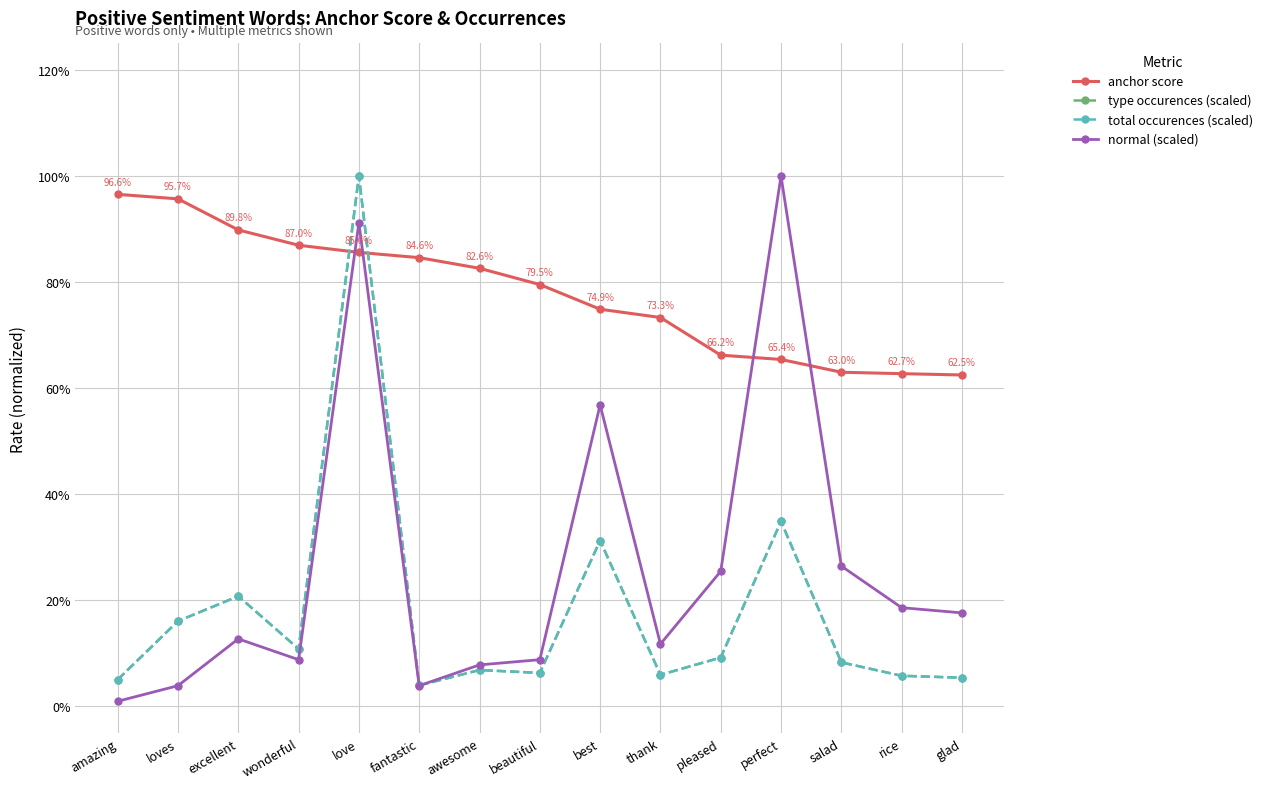

Reading left to right, list all the values displayed in this chart.

anchor score: 1.0	1.0	0.9	0.9	0.9	0.8	0.8	0.8	0.7	0.7	0.7	0.7	0.6	0.6	0.6
type occurences (scaled): 0.1	0.2	0.2	0.1	1.0	0.0	0.1	0.1	0.3	0.1	0.1	0.3	0.1	0.1	0.1
total occurences (scaled): 0.1	0.2	0.2	0.1	1.0	0.0	0.1	0.1	0.3	0.1	0.1	0.3	0.1	0.1	0.1
normal (scaled): 0.0	0.0	0.1	0.1	0.9	0.0	0.1	0.1	0.6	0.1	0.3	1.0	0.3	0.2	0.2